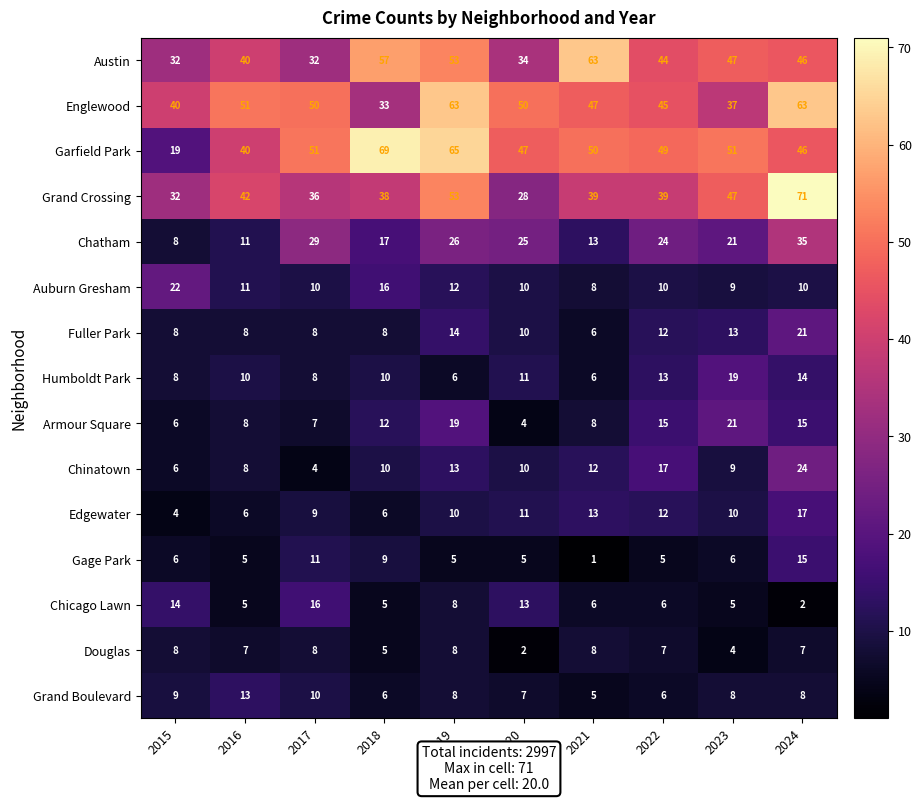

What is the difference between the maximum and minimum values in the Auburn Gresham series?

14